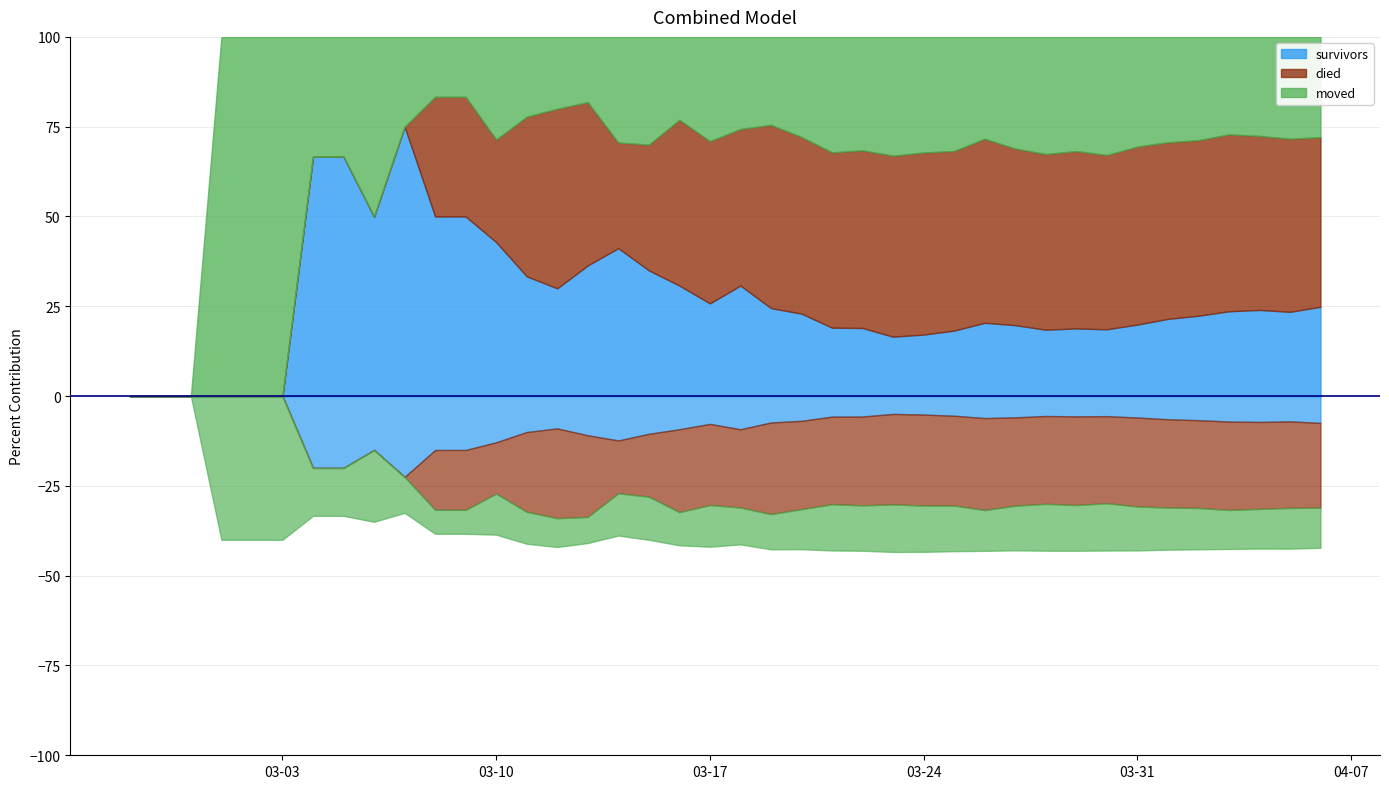

How many values in the survivors series are below 12?

20